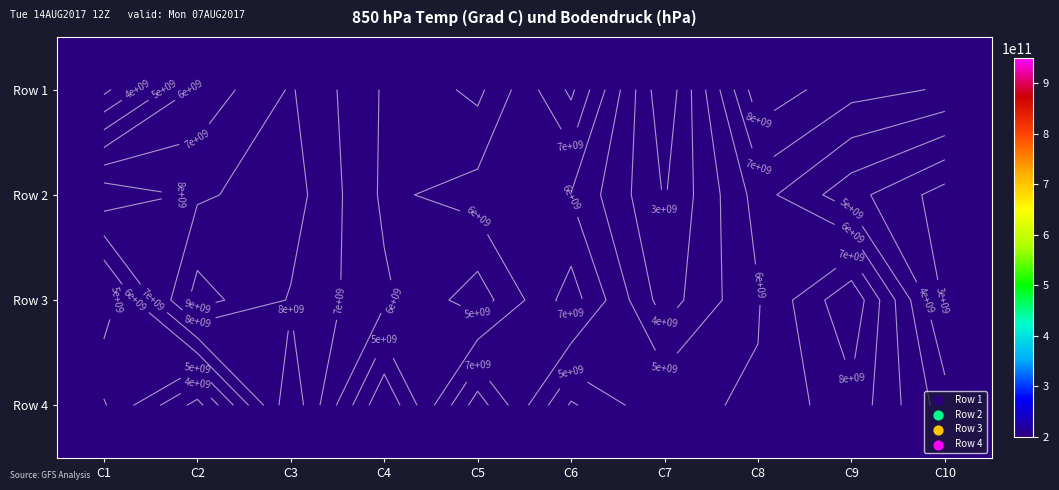

What is the sum of all Row 3 values?

60921388914